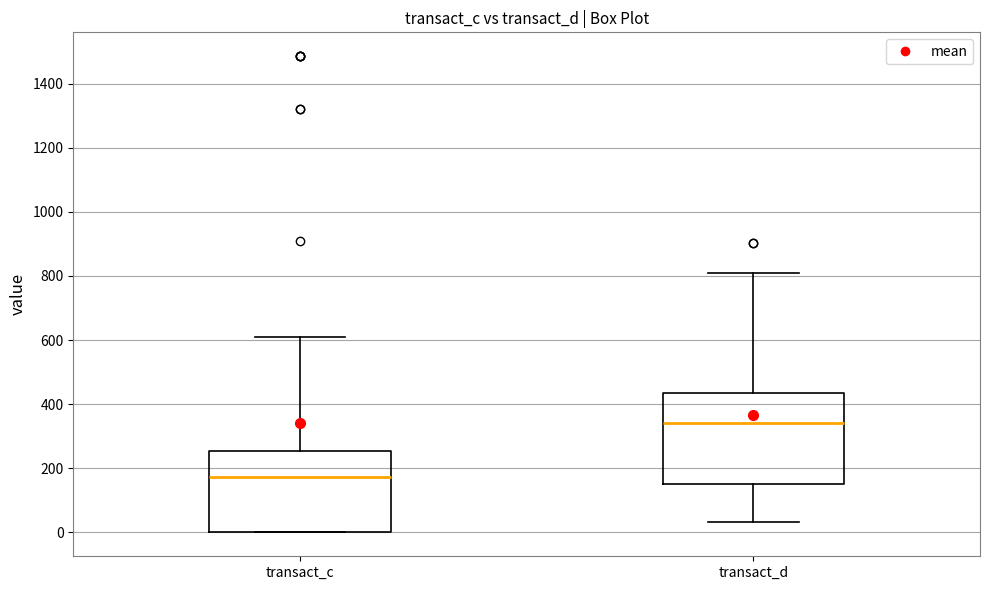

Reading left to right, read every box against the y-axis: the position of its median line, the range the box covers, and the ends of its whiskers. The values are not printed on the chart, so give them approximately, as read against the axis.

transact_c: median 180, box 0 to 260, whiskers 0 to 600
transact_d: median 340, box 160 to 440, whiskers 40 to 800